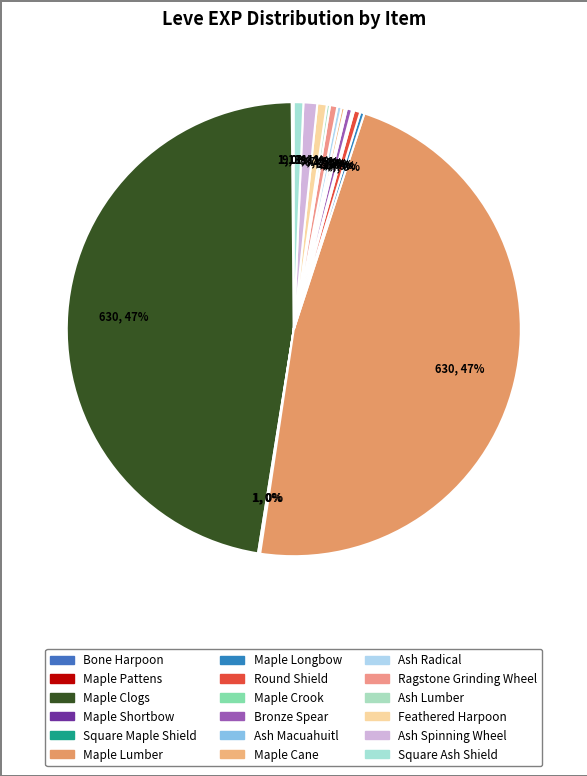

Is the sum of Maple Shortbow and Square Maple Shield greater than half?

No